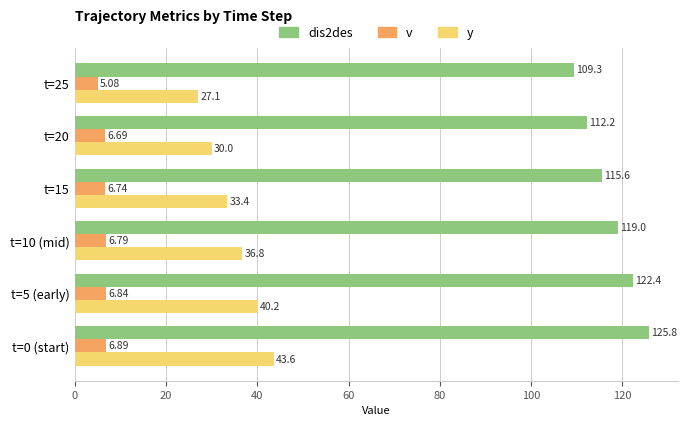

What is the difference between the highest and lowest values at t=25?

104.2